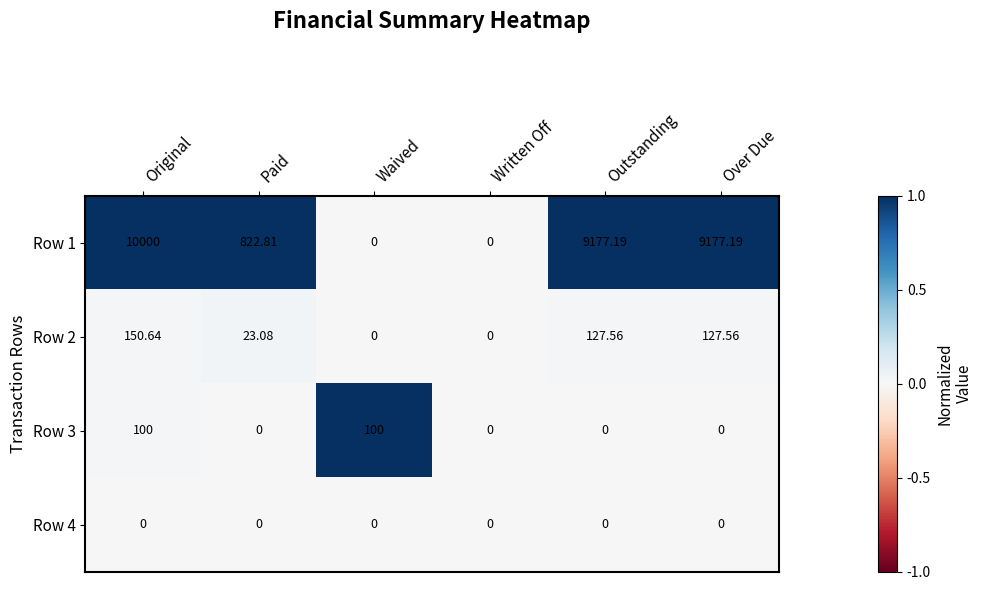

Is the value of Row 3 at Waived greater than the value of Row 4 at Outstanding?

Yes